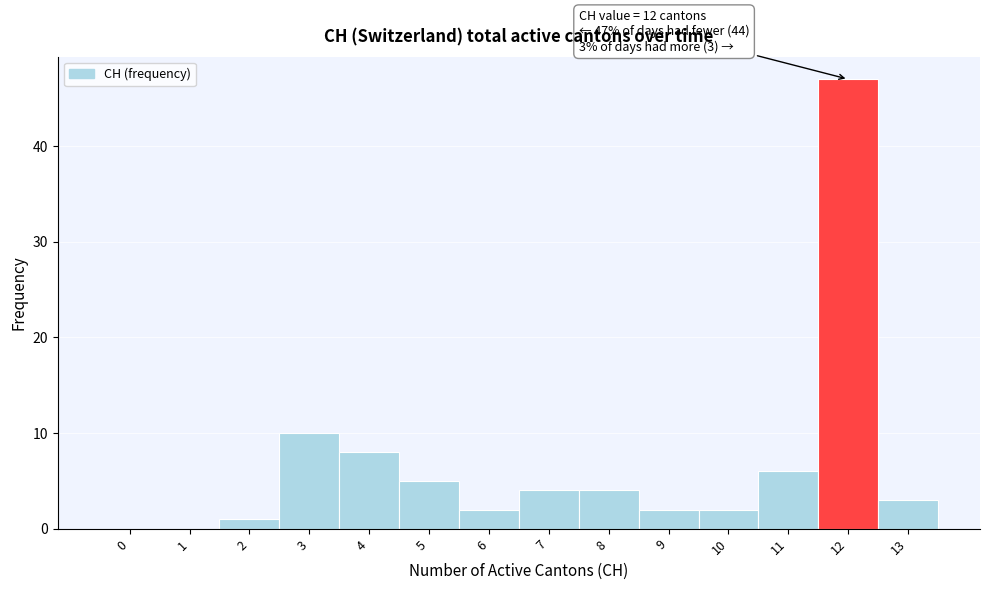

Reading left to right, transcribe all the data shown in this chart.

0=0	1=0	2=1	3=10	4=8	5=5	6=2	7=4	8=4	9=2	10=2	11=6	12=47	13=3